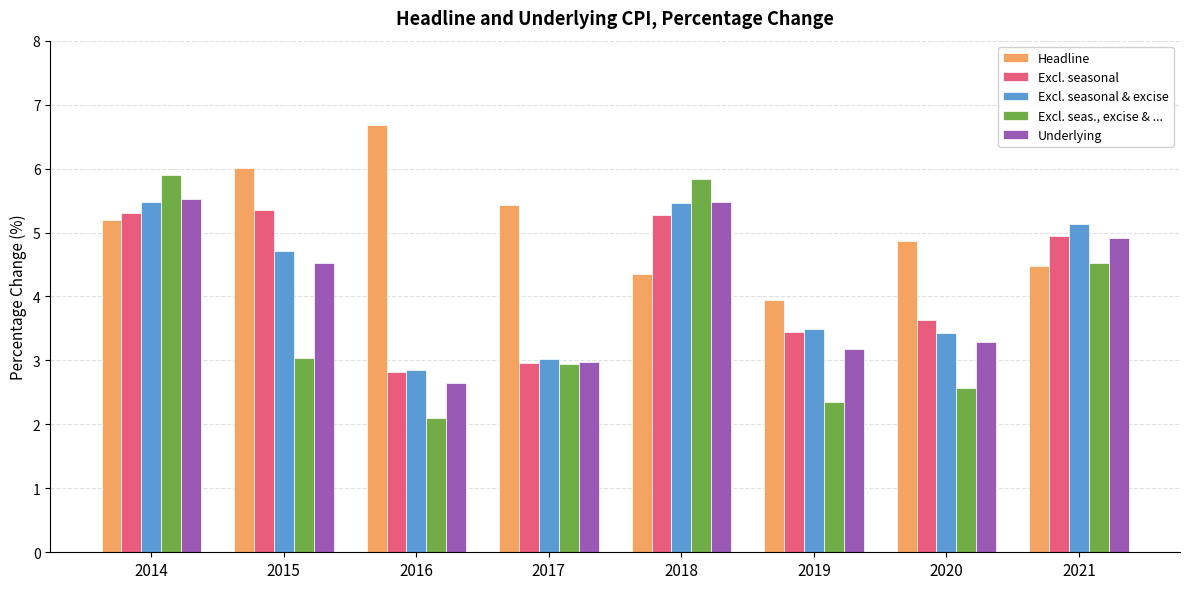

Reading left to right, transcribe all the data shown in this chart.

Headline: 2014=5.2	2015=6.0	2016=6.7	2017=5.4	2018=4.4	2019=3.9	2020=4.9	2021=4.5
Excl. seasonal: 2014=5.3	2015=5.3	2016=2.8	2017=3.0	2018=5.3	2019=3.4	2020=3.6	2021=4.9
Excl. seasonal & excise: 2014=5.5	2015=4.7	2016=2.9	2017=3.0	2018=5.5	2019=3.5	2020=3.4	2021=5.1
Excl. seas., excise & ...: 2014=5.9	2015=3.0	2016=2.1	2017=2.9	2018=5.8	2019=2.4	2020=2.6	2021=4.5
Underlying: 2014=5.5	2015=4.5	2016=2.6	2017=3.0	2018=5.5	2019=3.2	2020=3.3	2021=4.9